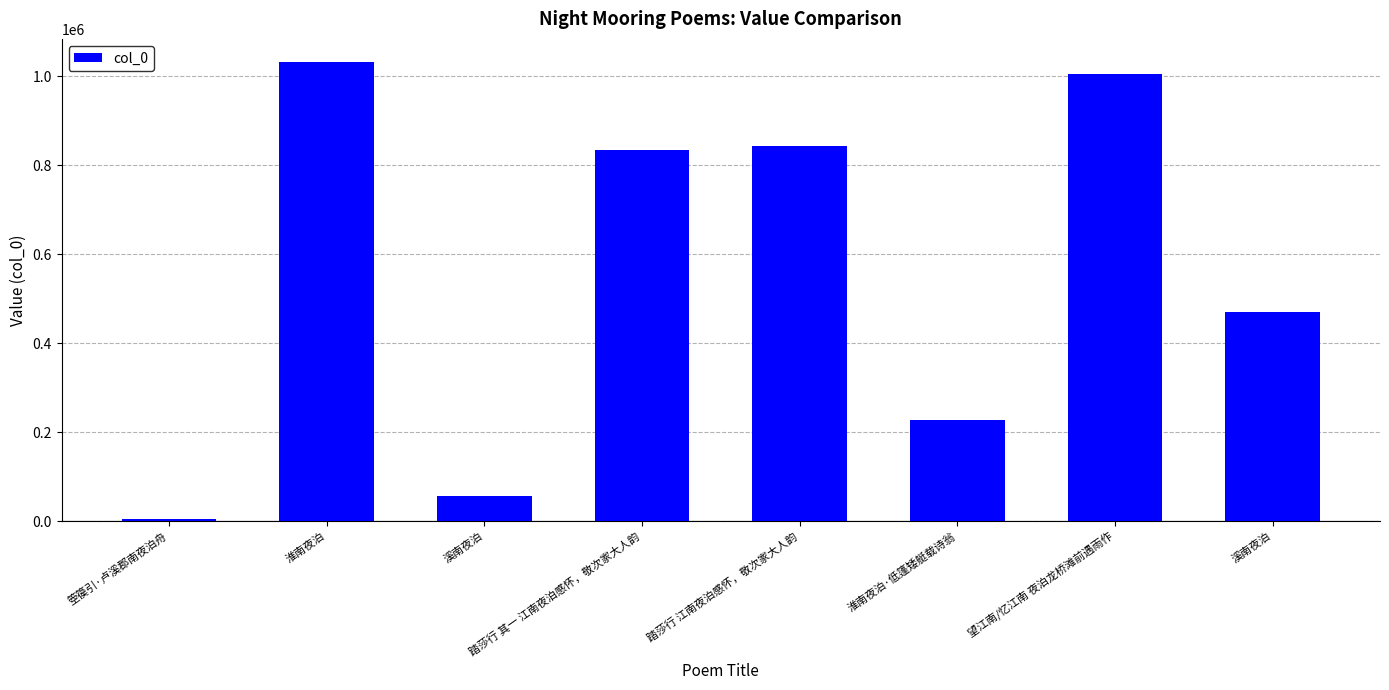

How many bars are there in total?

8